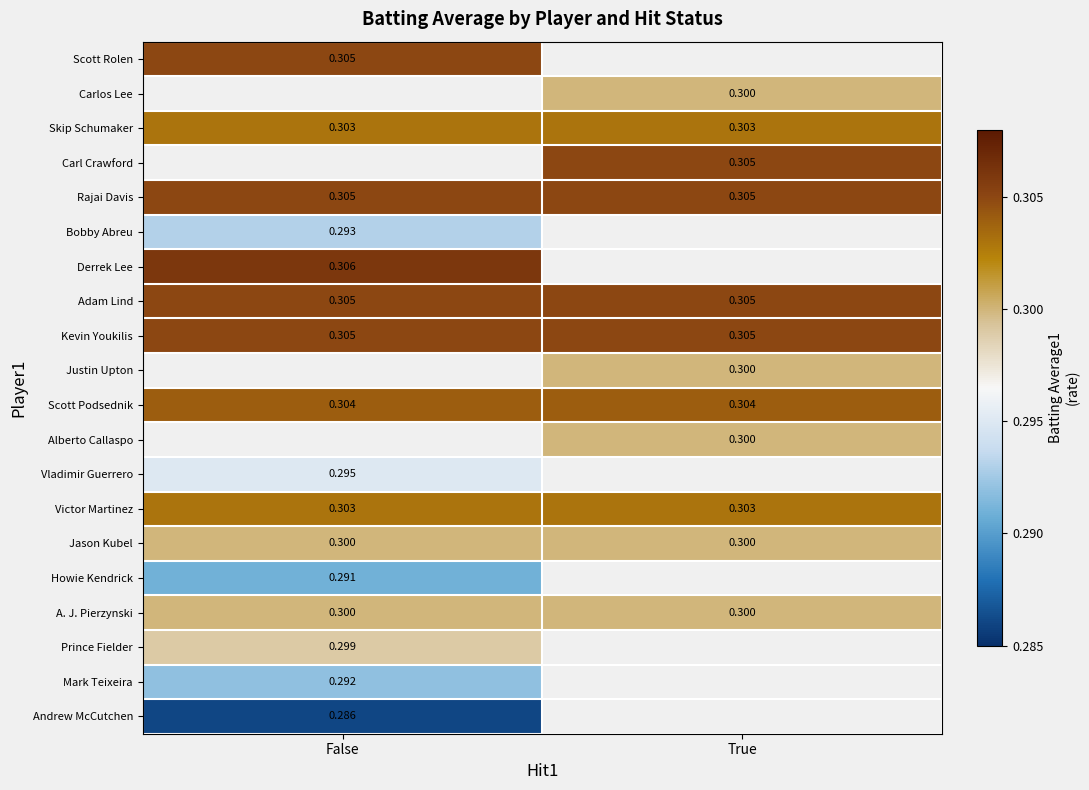

Is the value of Carl Crawford at True greater than the value of Jason Kubel at False?

Yes